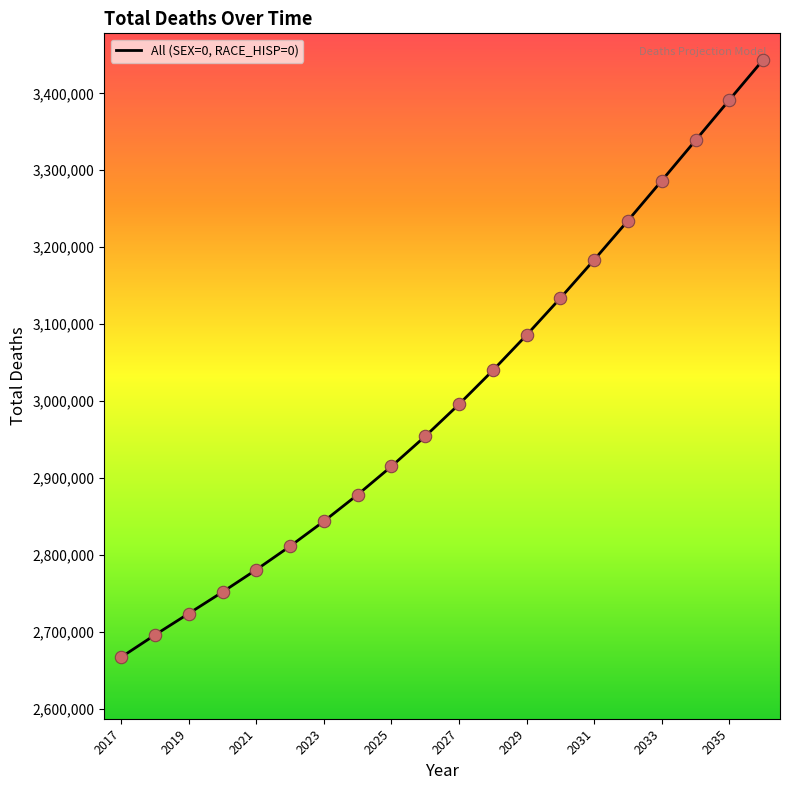

What is the minimum value shown in the chart?

2667093